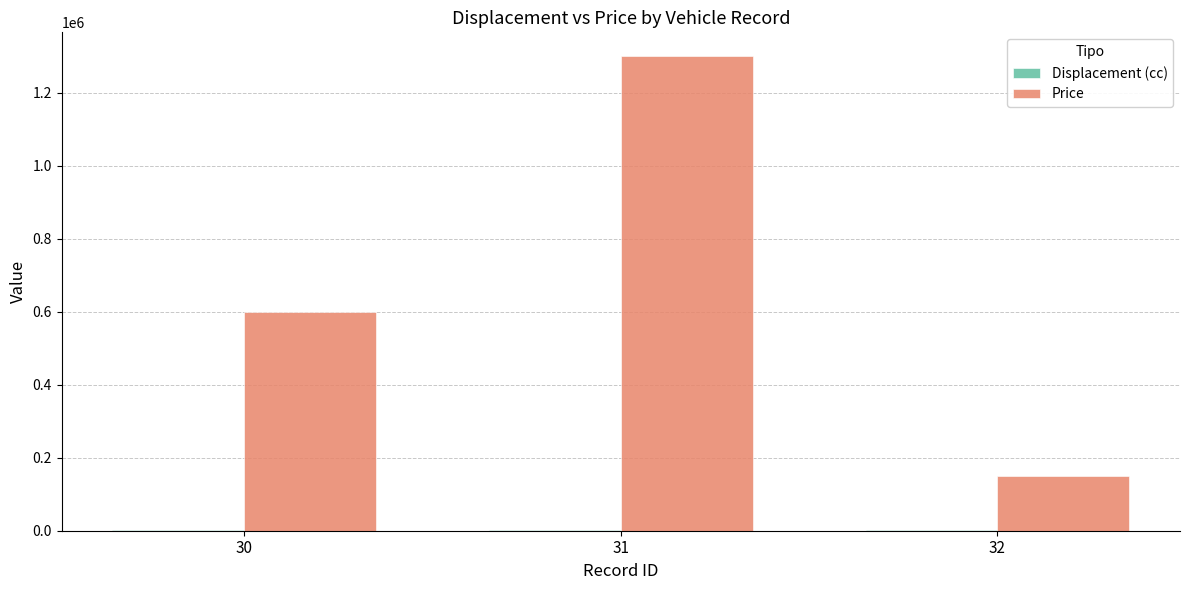

The value of Price at 31 is 592402. True or false?

False